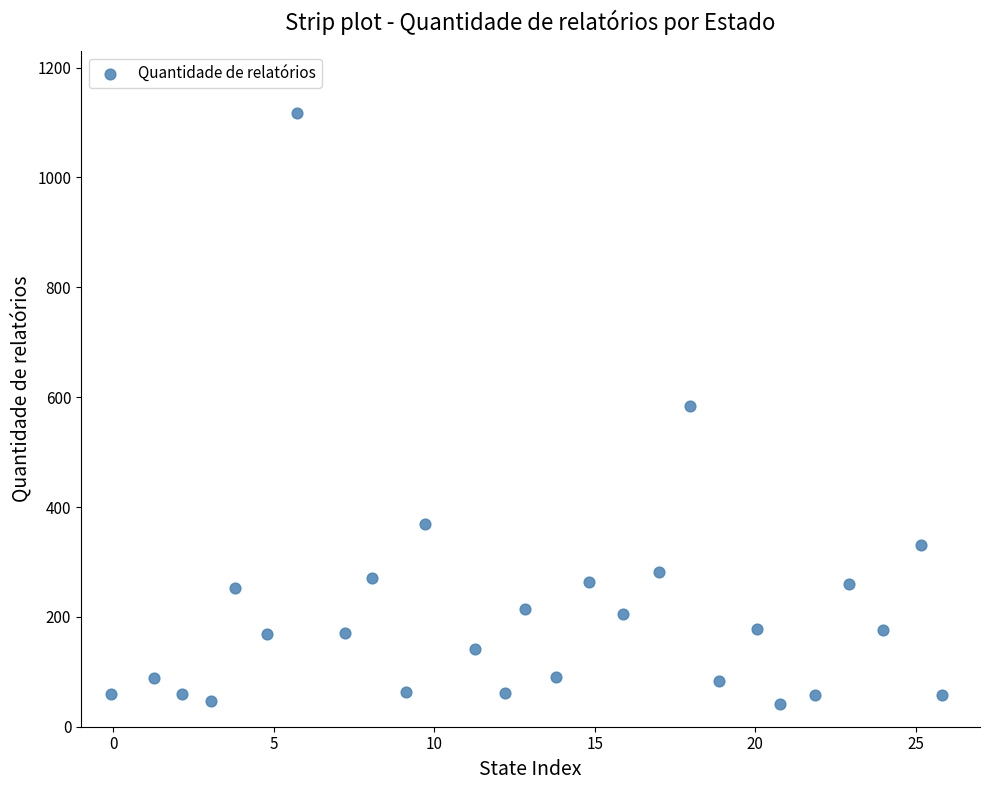

What is the range of Y values (max minus min)?

1076